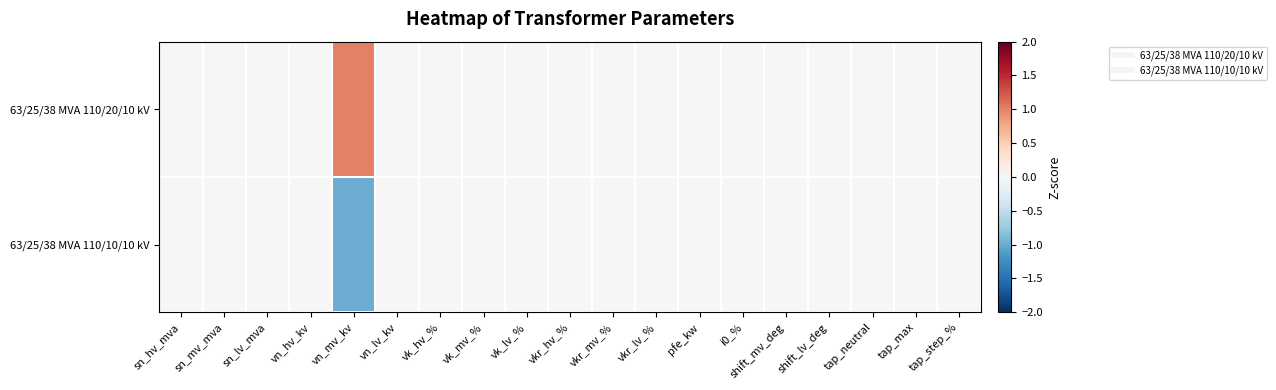

How many data points does each series have?

19